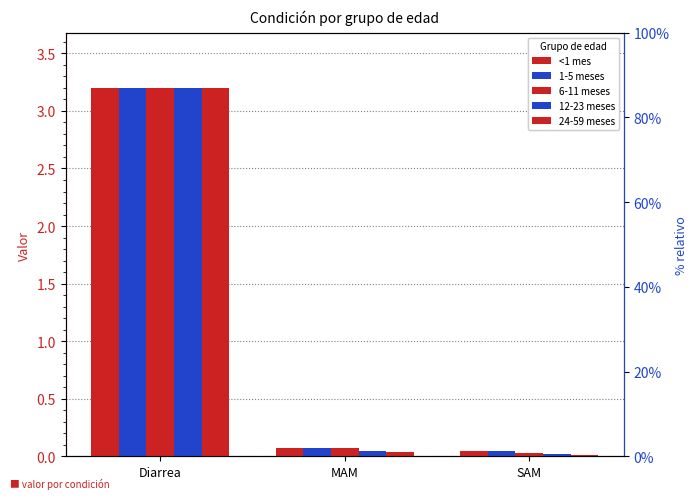

True or false: 12-23 meses has a value of 0.0 at SAM.

False